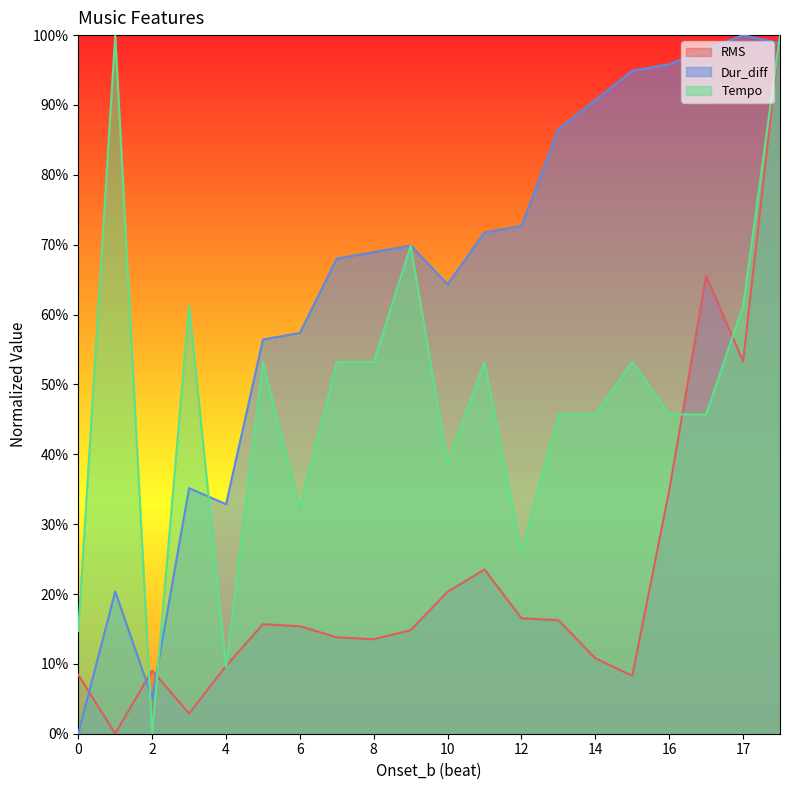

How many series are shown in this chart?

3